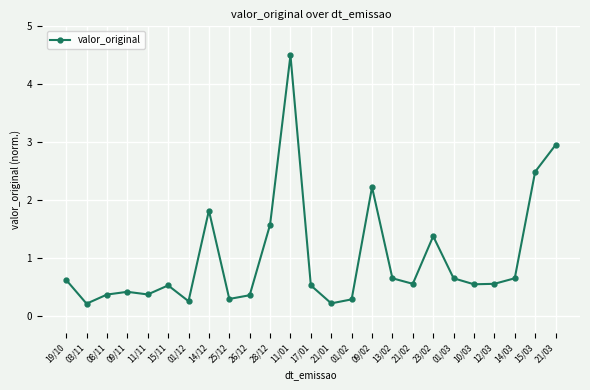

How many interior local valleys (lower than both neighbors) does the data have?

7